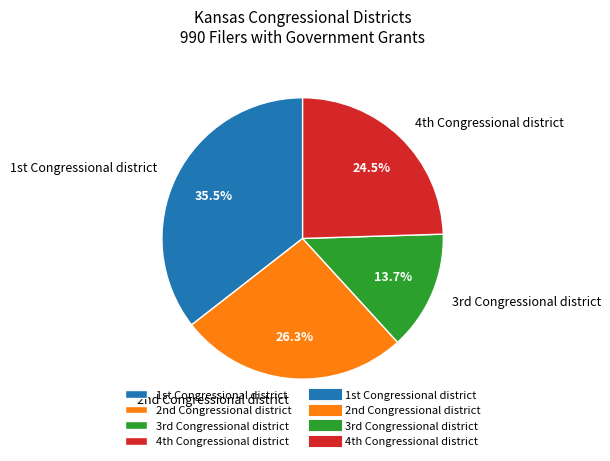

How many slices are in this pie chart?

4